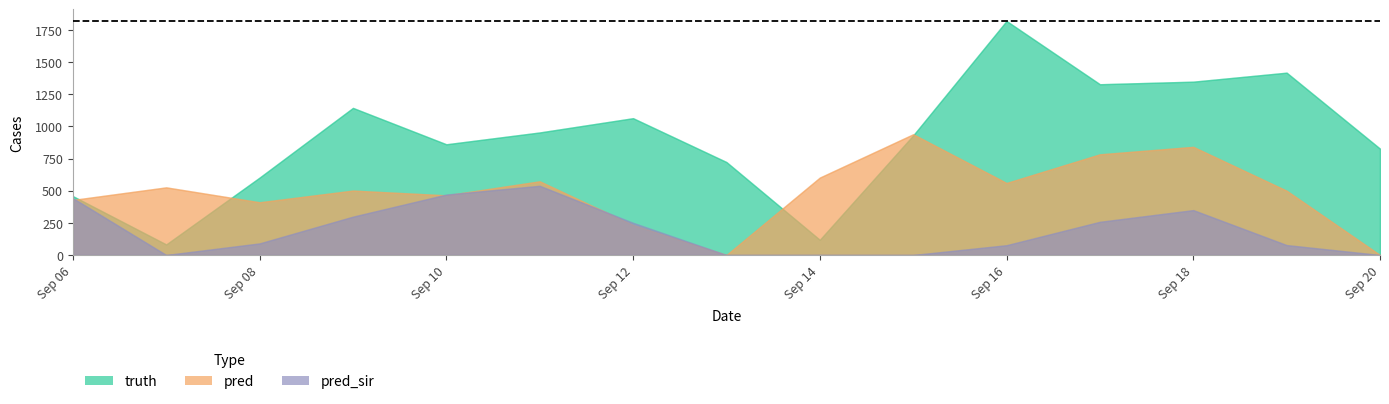

Reading left to right, transcribe all the data shown in this chart.

truth: 2021-09-06=458.0	2021-09-07=82.0	2021-09-08=602.0	2021-09-09=1144.0	2021-09-10=861.0	2021-09-11=953.0	2021-09-12=1064.0	2021-09-13=723.0	2021-09-14=118.0	2021-09-15=930.0	2021-09-16=1820.0	2021-09-17=1328.0	2021-09-18=1348.0	2021-09-19=1418.0	2021-09-20=827.0
pred: 2021-09-06=428.2	2021-09-07=526.0	2021-09-08=410.0	2021-09-09=501.0	2021-09-10=464.0	2021-09-11=573.0	2021-09-12=234.0	2021-09-13=0.0	2021-09-14=602.0	2021-09-15=939.0	2021-09-16=560.0	2021-09-17=783.0	2021-09-18=841.0	2021-09-19=500.0	2021-09-20=0.0
pred_sir: 2021-09-06=442.2	2021-09-07=0.0	2021-09-08=90.0	2021-09-09=298.0	2021-09-10=470.0	2021-09-11=538.0	2021-09-12=250.0	2021-09-13=0.0	2021-09-14=0.0	2021-09-15=0.0	2021-09-16=76.0	2021-09-17=258.0	2021-09-18=349.0	2021-09-19=77.0	2021-09-20=0.0